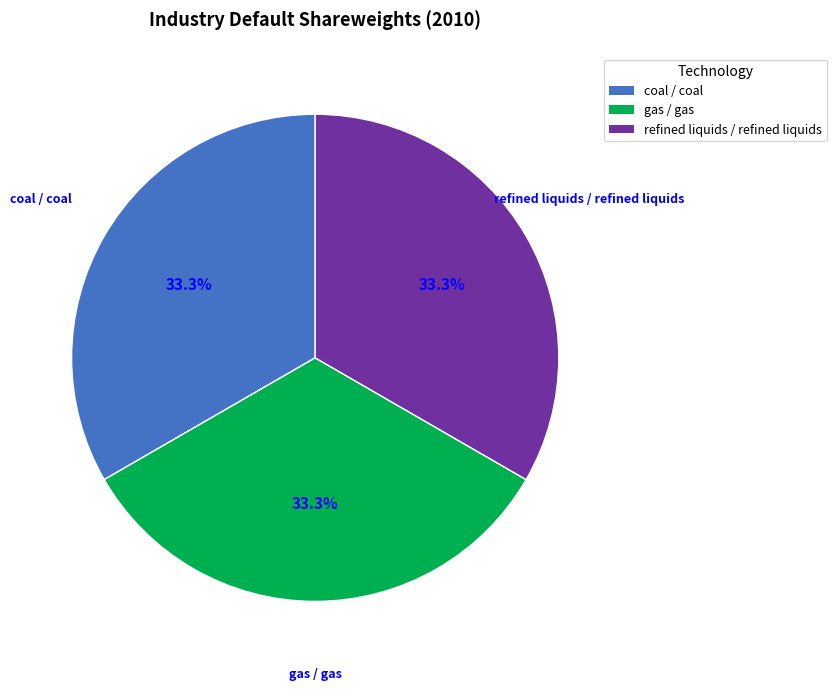

Is there any slice that represents more than half of the pie?

No